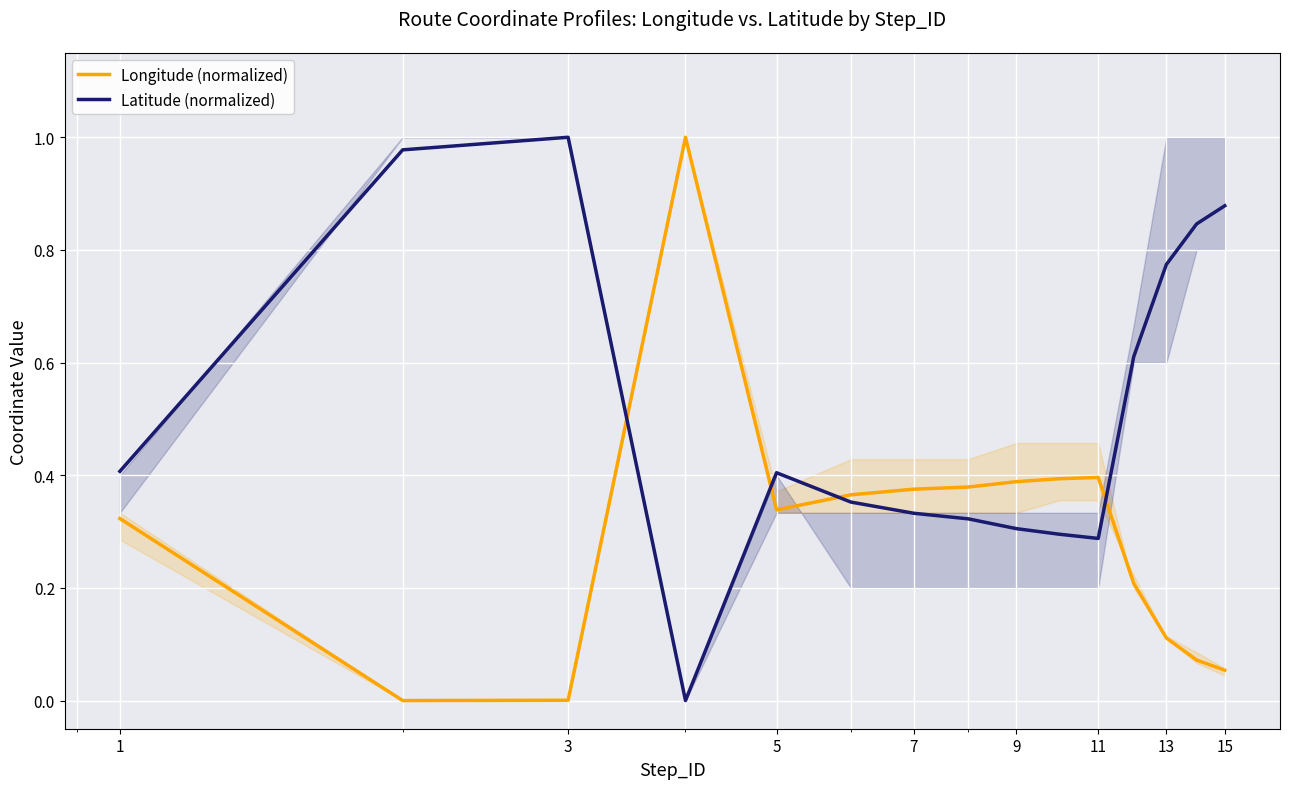

Count the number of categories in the chart.

15